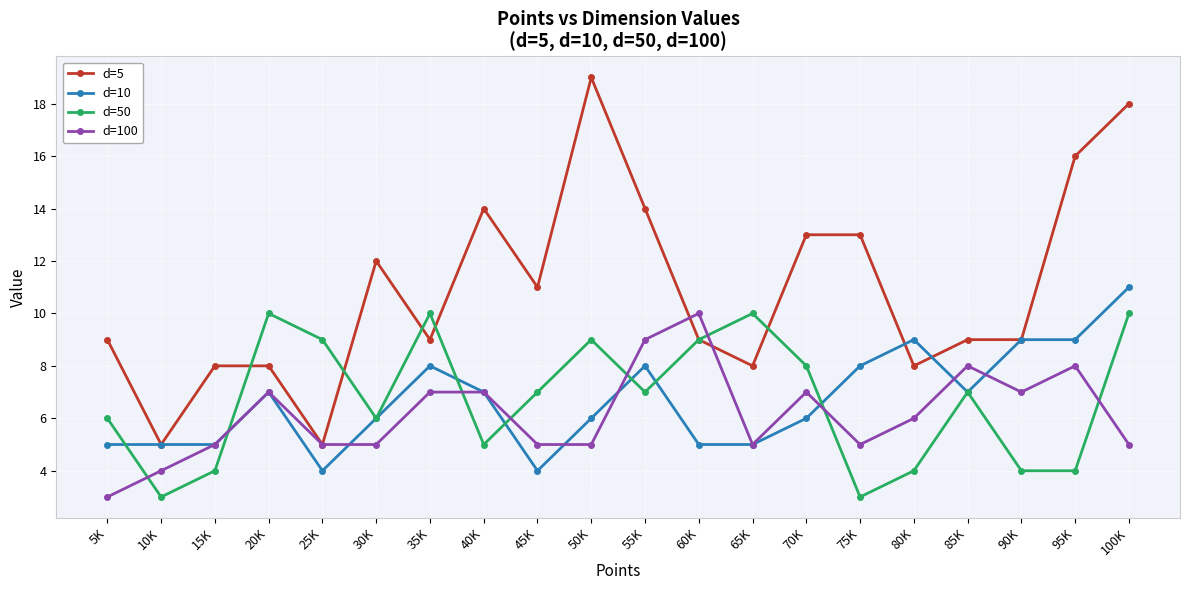

What position from the right is 75K?

6